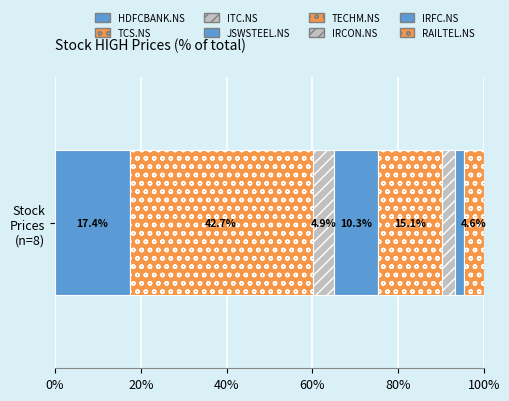

Count the number of data series in this chart.

8